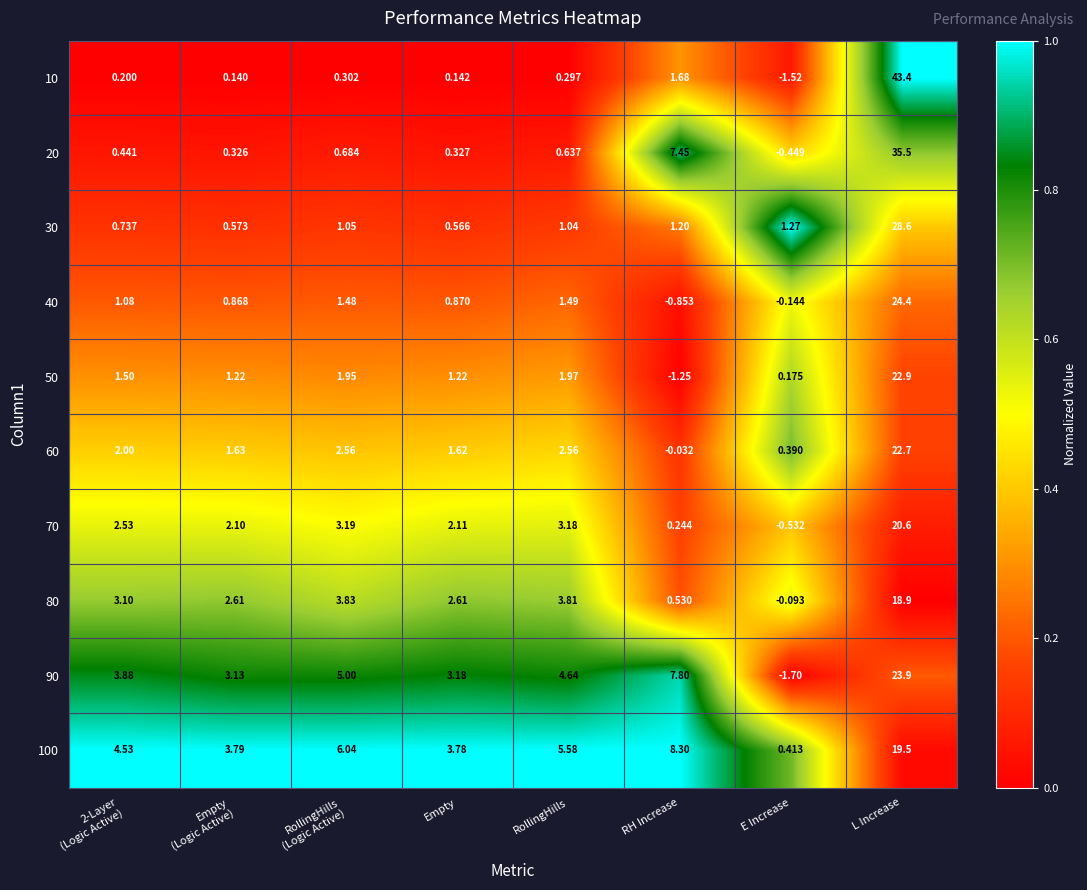

At how many categories does at least one series exceed 0?

8